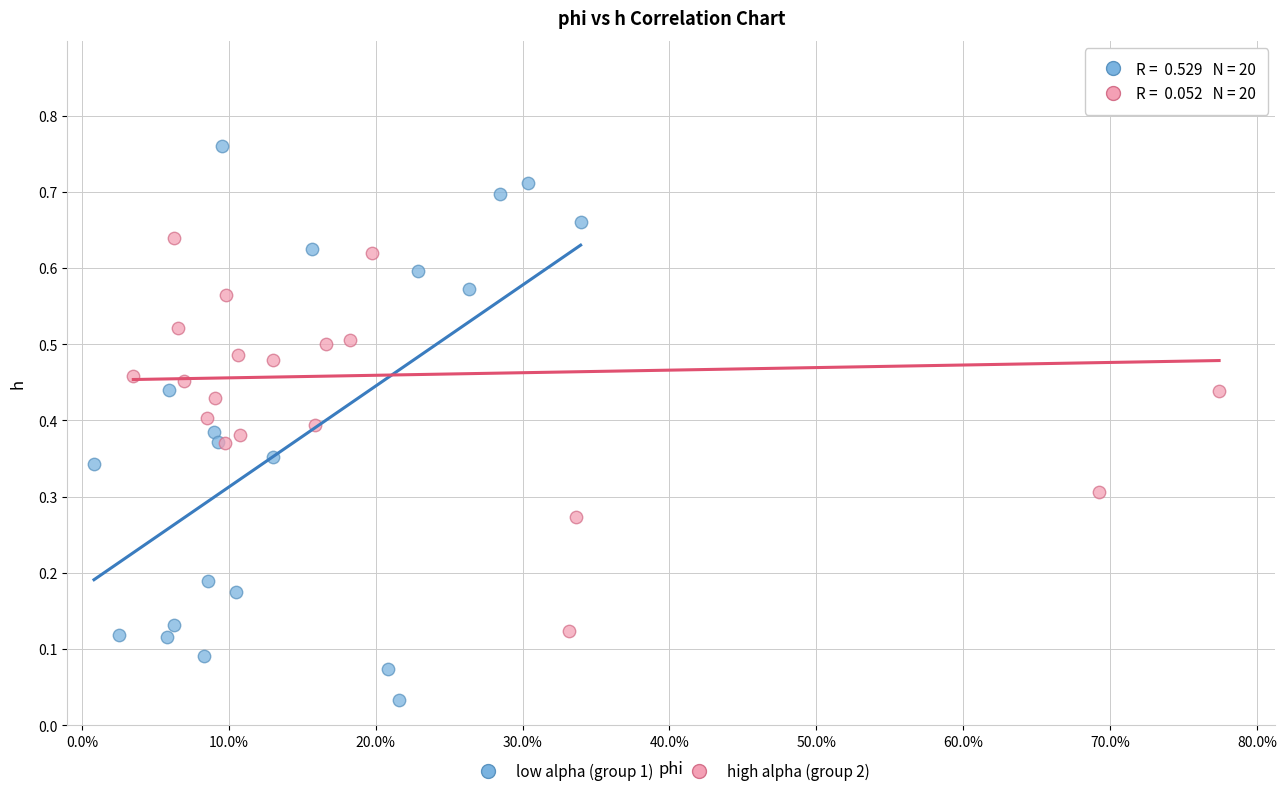

Which series contains the lowest Y value?

low alpha (group 1)